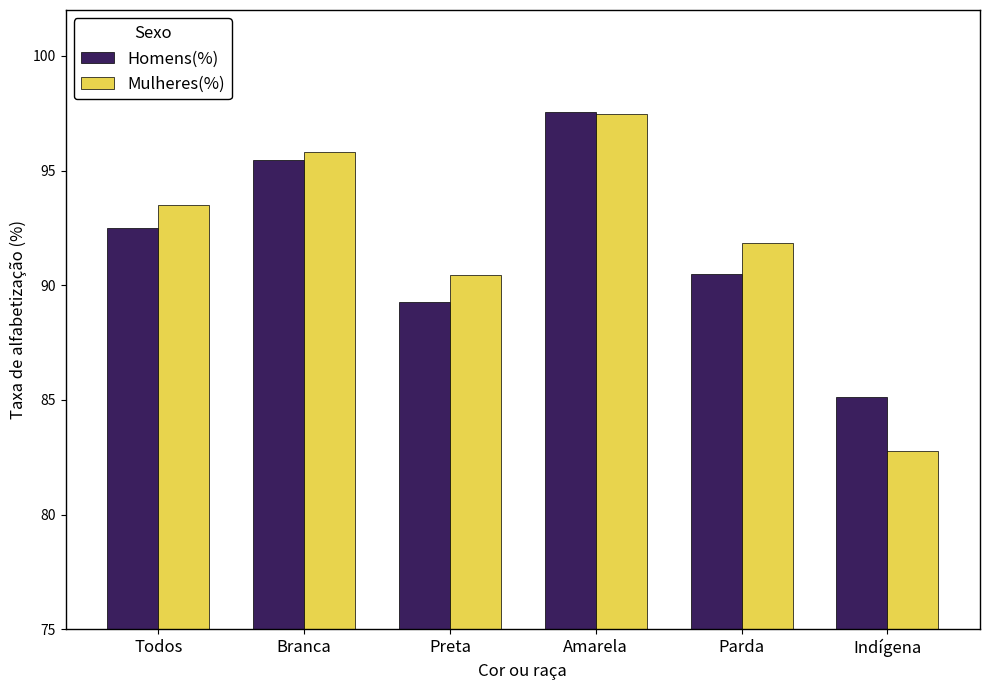

Are the bars grouped side by side (vs. stacked)?

Yes